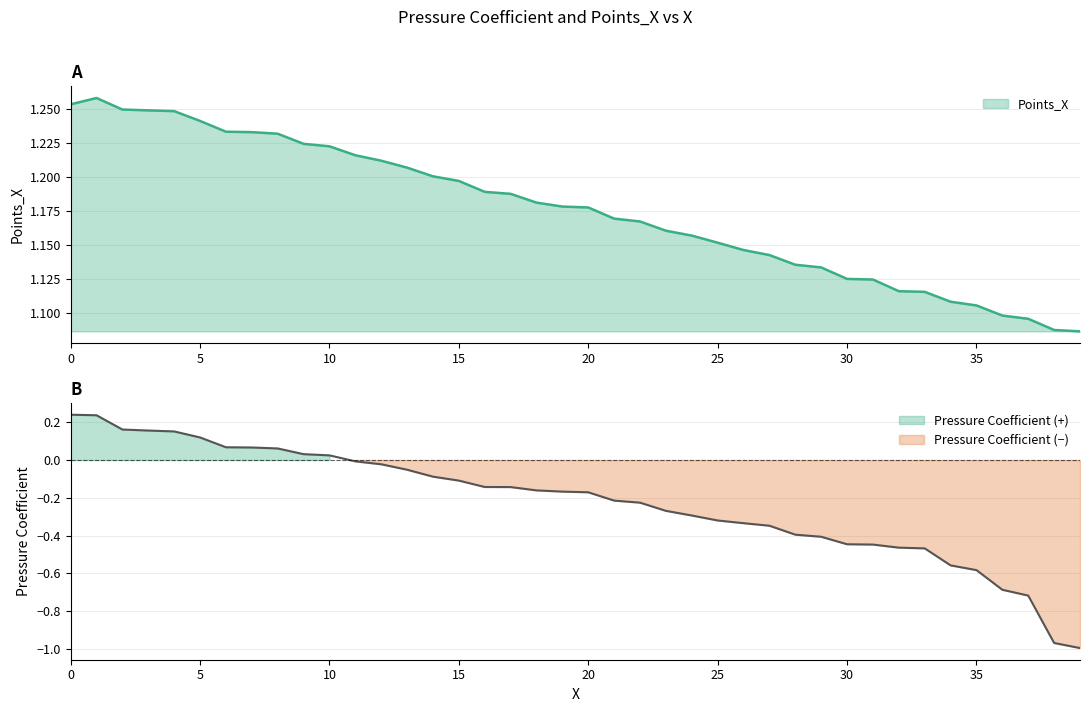

Reading left to right, list all the values displayed in this chart.

Points_X: 1.3	1.3	1.2	1.2	1.2	1.2	1.2	1.2	1.2	1.2	1.2	1.2	1.2	1.2	1.2	1.2	1.2	1.2	1.2	1.2	1.2	1.2	1.2	1.2	1.2	1.2	1.1	1.1	1.1	1.1	1.1	1.1	1.1	1.1	1.1	1.1	1.1	1.1	1.1	1.1
Pressure_Coefficient: 0.2	0.2	0.2	0.2	0.2	0.1	0.1	0.1	0.1	0.0	0.0	-0.0	-0.0	-0.1	-0.1	-0.1	-0.1	-0.1	-0.2	-0.2	-0.2	-0.2	-0.2	-0.3	-0.3	-0.3	-0.3	-0.3	-0.4	-0.4	-0.4	-0.4	-0.5	-0.5	-0.6	-0.6	-0.7	-0.7	-1.0	-1.0